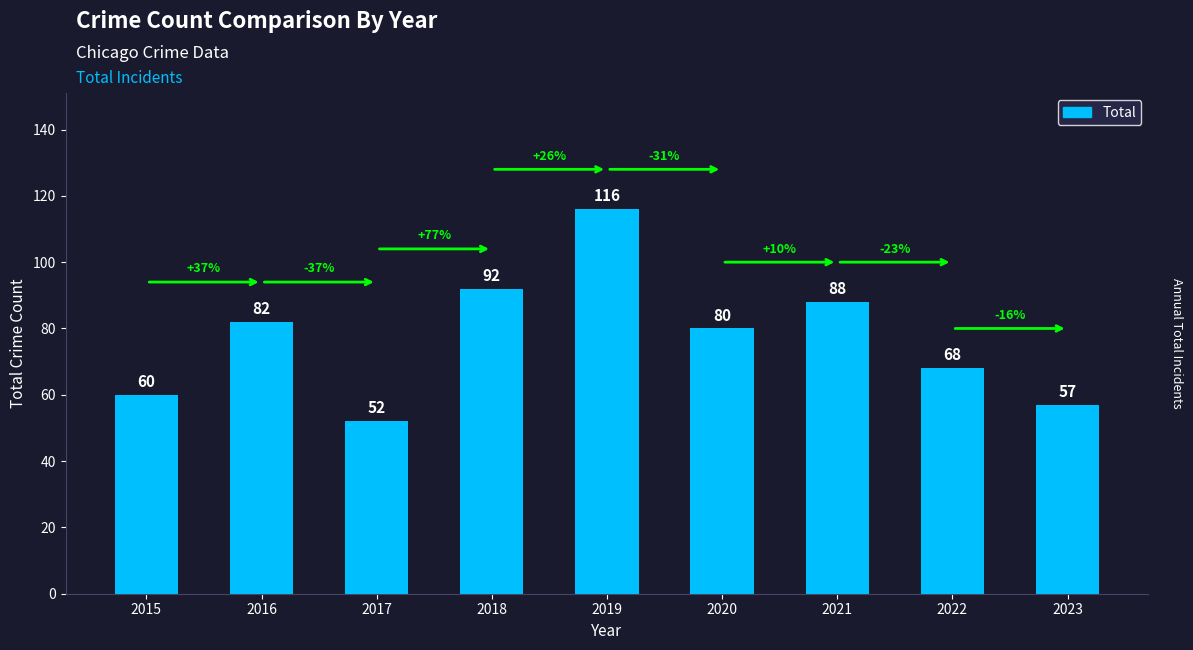

What is the value of the 3rd bar from the left?

52